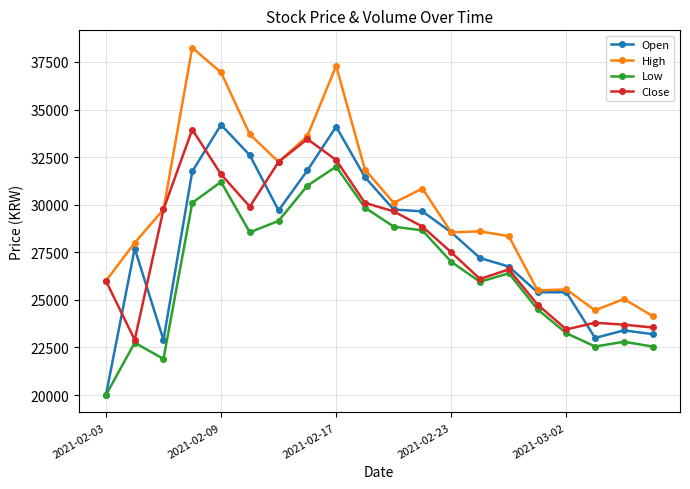

What is the value of the Open point at the 10th from the left?

31450